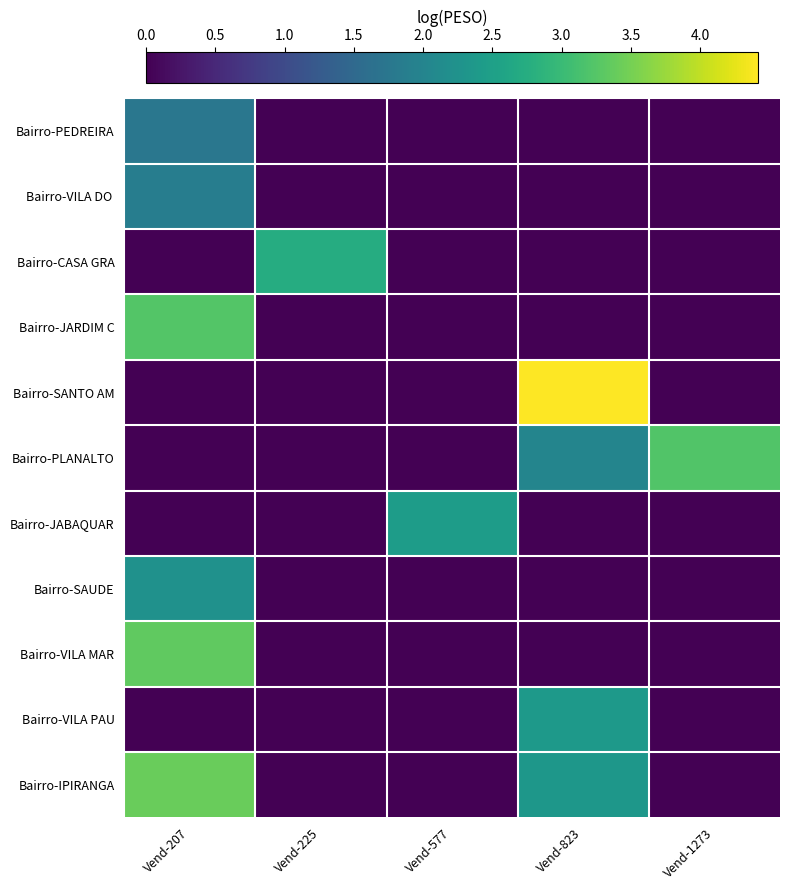

At how many categories does at least one series exceed 4?

1